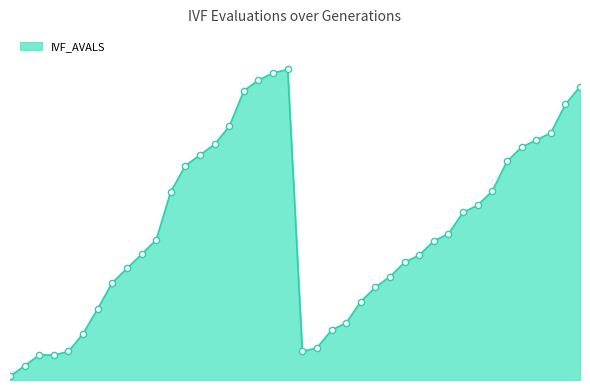

Does the chart have visible grid lines?

No